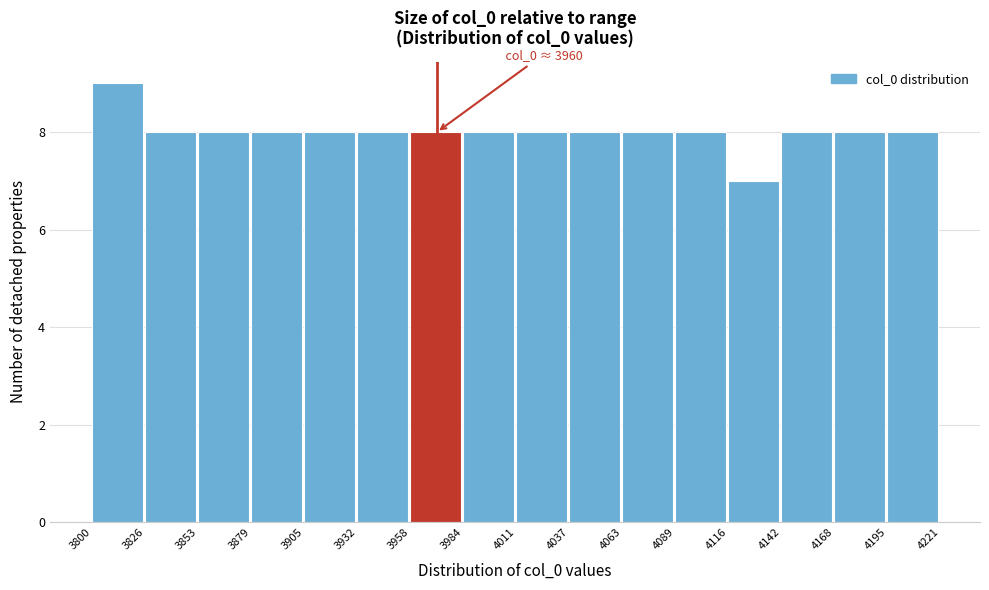

Over which range of the x-axis is the bar tallest?

3800 to 3826